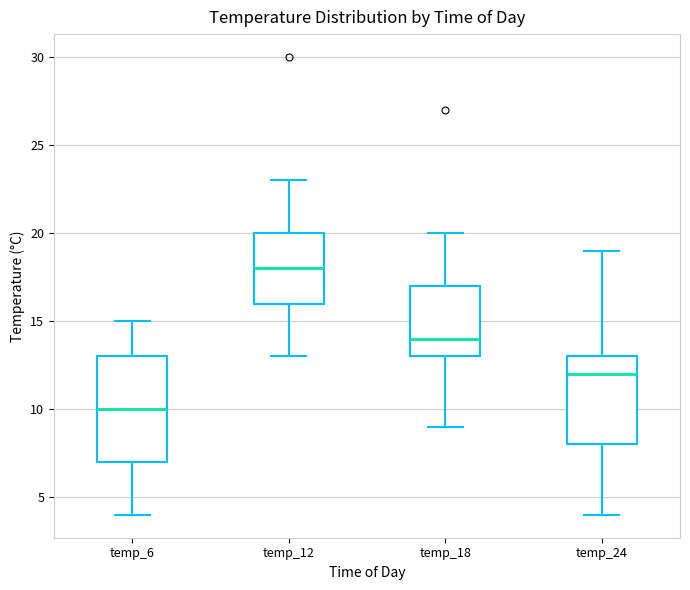

Where is the upper edge of the box for temp_12 on the y-axis? The values are not printed on the chart, so give them approximately, as read against the axis.

20